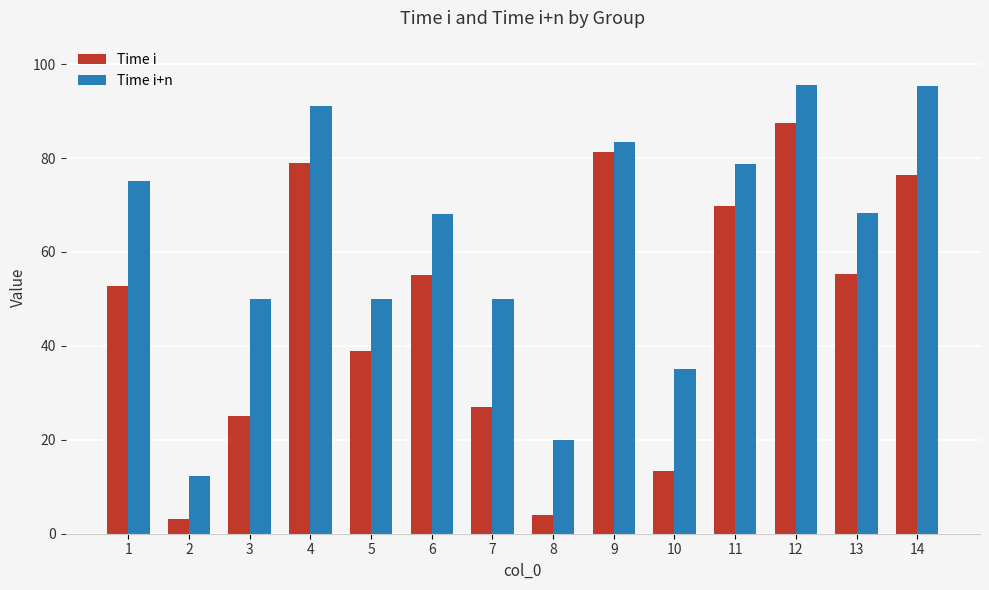

How many values in the Time i series exceed 55?

7